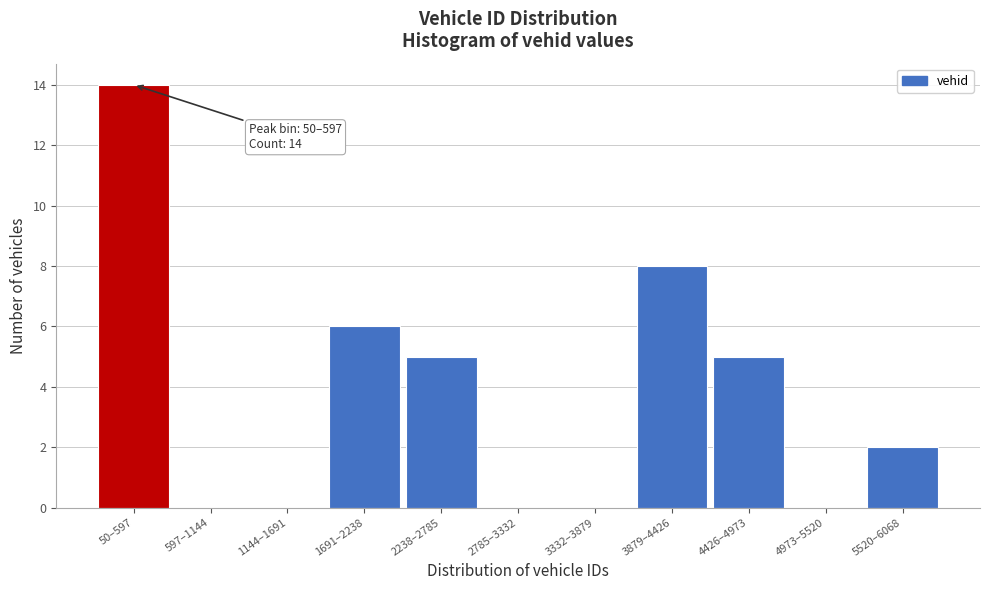

Reading right to left, transcribe all the data shown in this chart.

5520–6068=2	4973–5520=0	4426–4973=5	3879–4426=8	3332–3879=0	2785–3332=0	2238–2785=5	1691–2238=6	1144–1691=0	597–1144=0	50–597=14